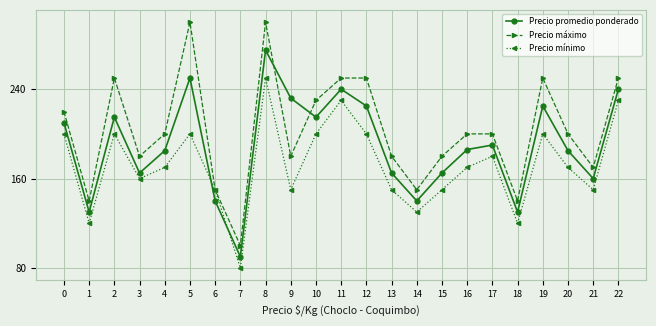

What are all the series names shown in the legend?

Precio promedio ponderado, Precio máximo, Precio mínimo